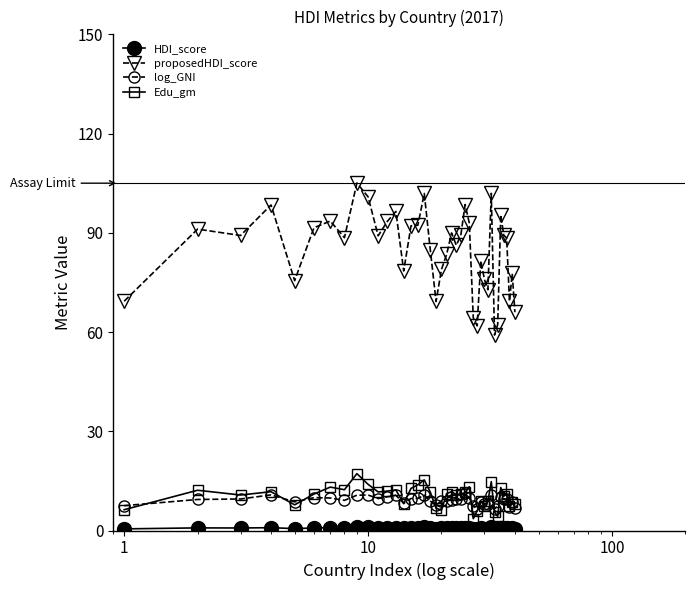

What is the minimum value for Edu_gm?

3.6